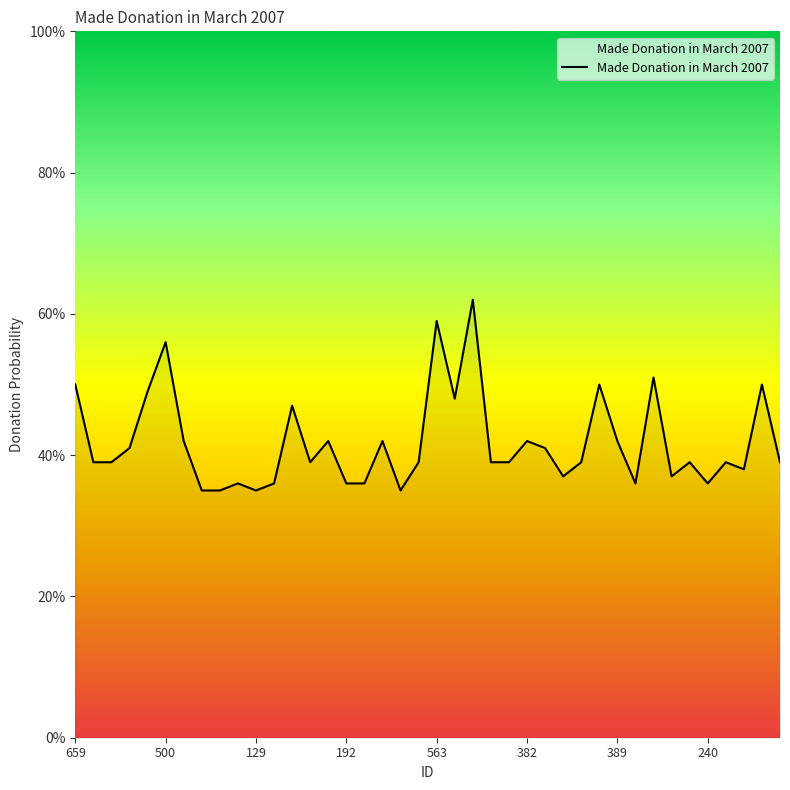

Does the chart display data point markers on the line(s)?

No